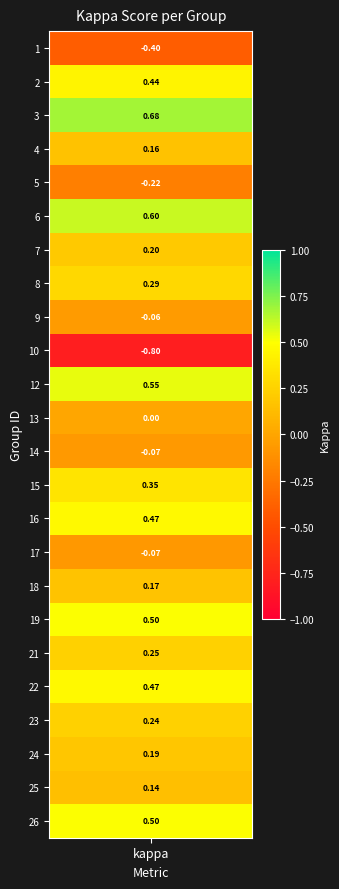

Rank the categories by value from lowest to highest.

10, 1, 5, 17, 14, 9, 13, 25, 4, 18, 24, 7, 23, 21, 8, 15, 2, 16, 22, 19, 26, 12, 6, 3